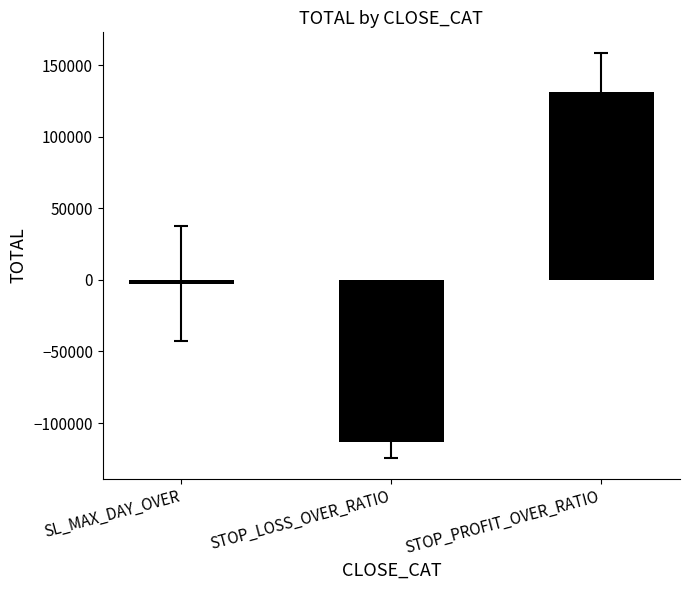

Read the value at STOP_PROFIT_OVER_RATIO.

131000.0